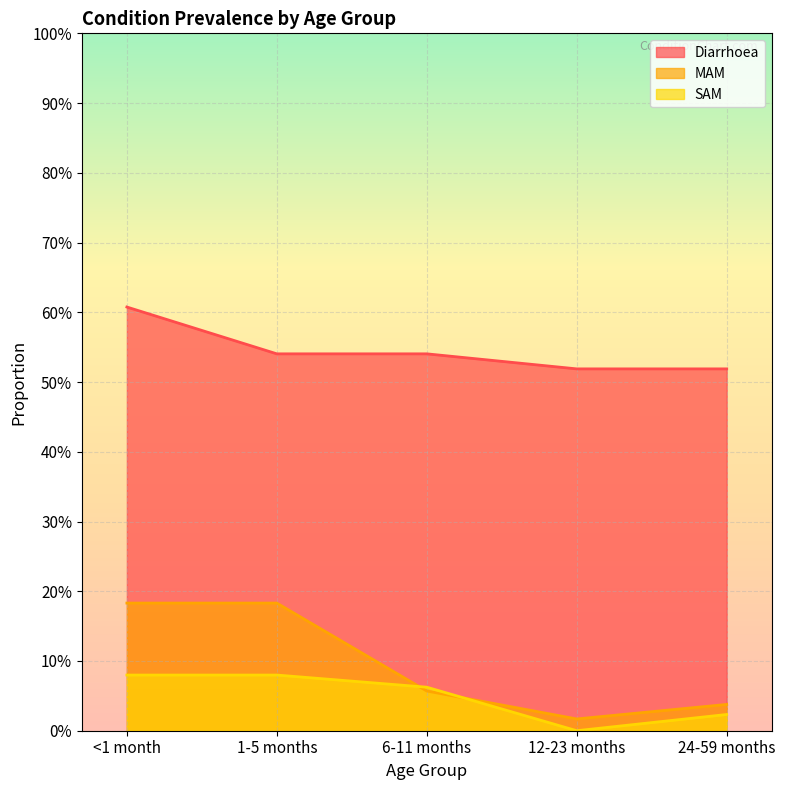

What position from the right is 1-5 months?

4